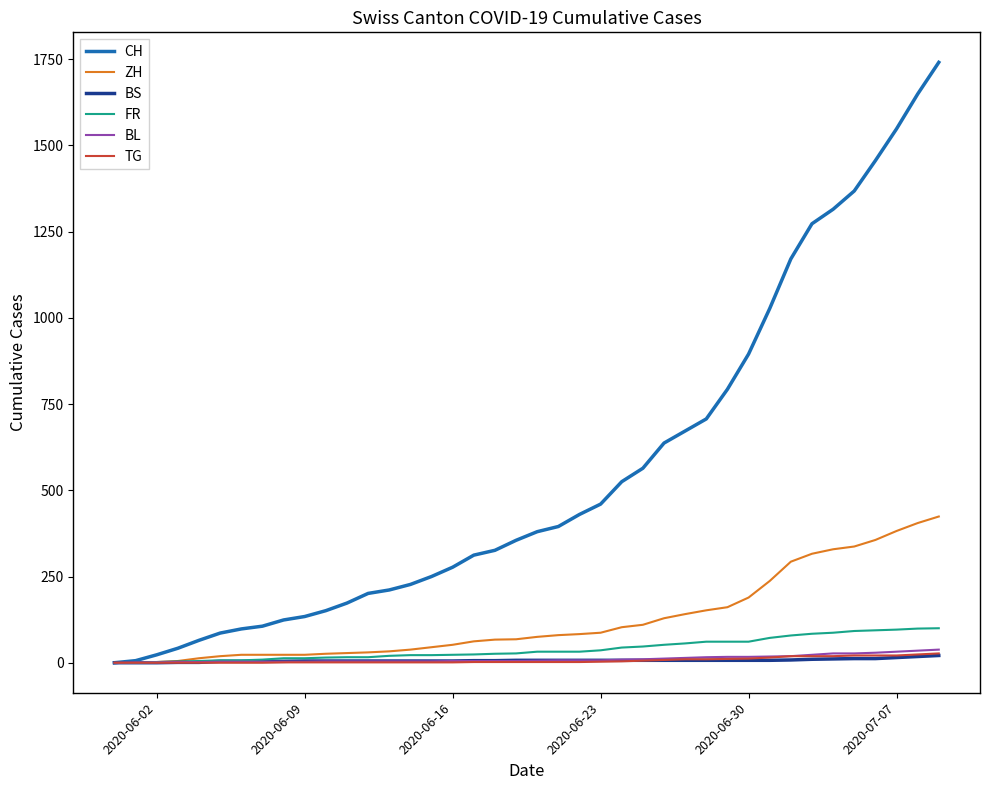

Which series has the largest range (max minus min)?

CH